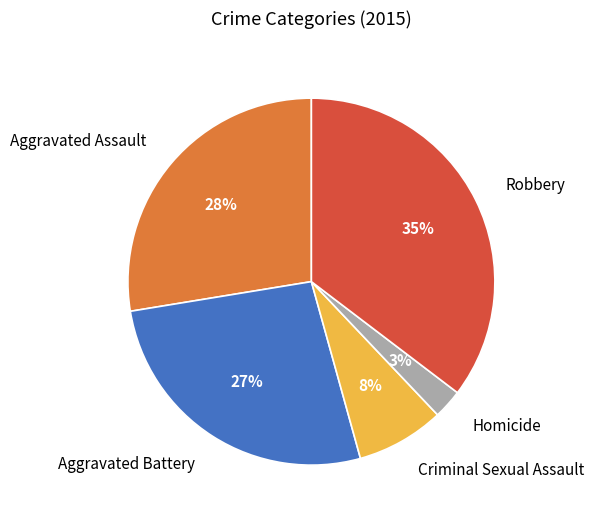

Is the sum of Aggravated Assault and Criminal Sexual Assault greater than half?

No